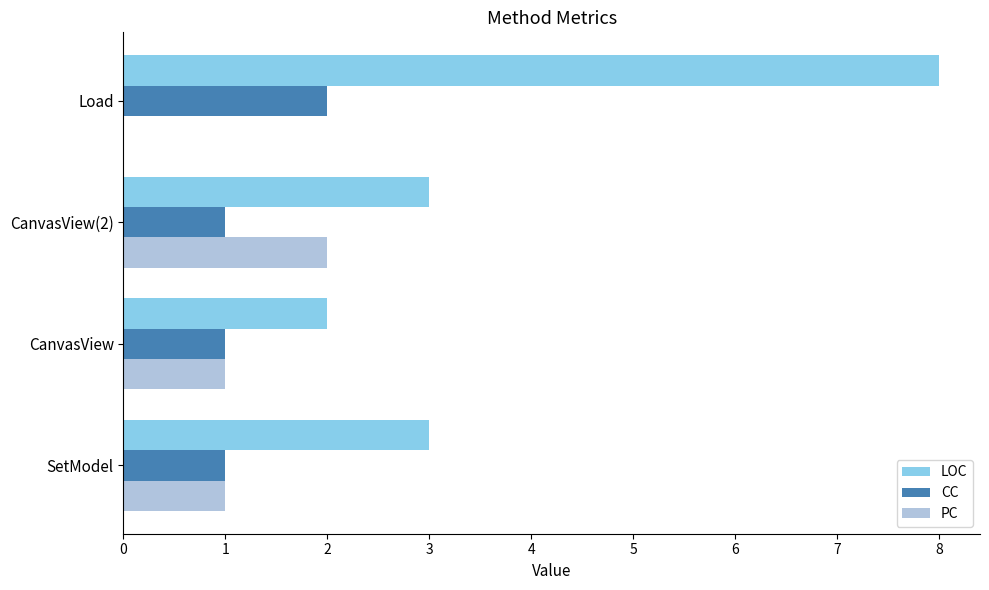

Which series has the largest total across all categories?

LOC